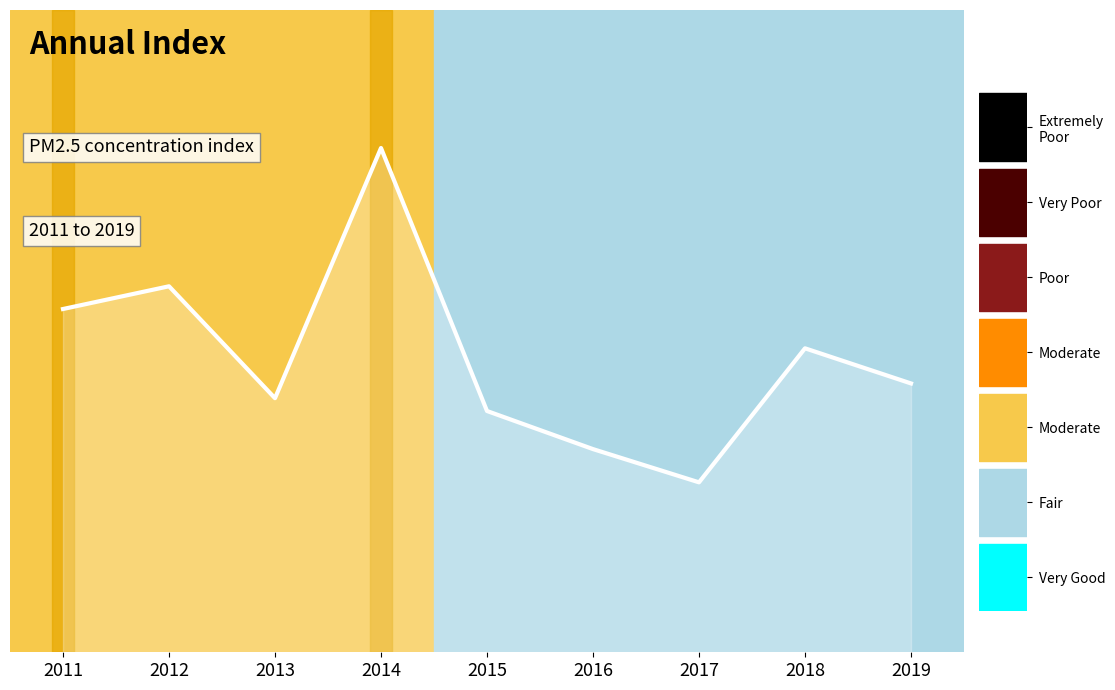

Rank the categories by value from highest to lowest.

2014, 2012, 2011, 2018, 2019, 2013, 2015, 2016, 2017